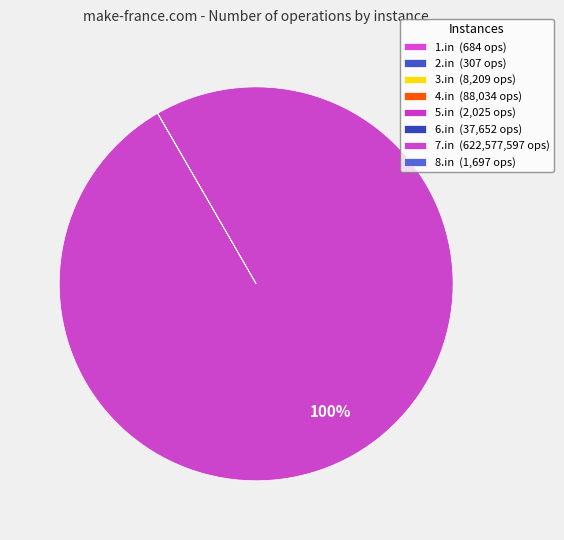

Which slice is the largest?

7.in